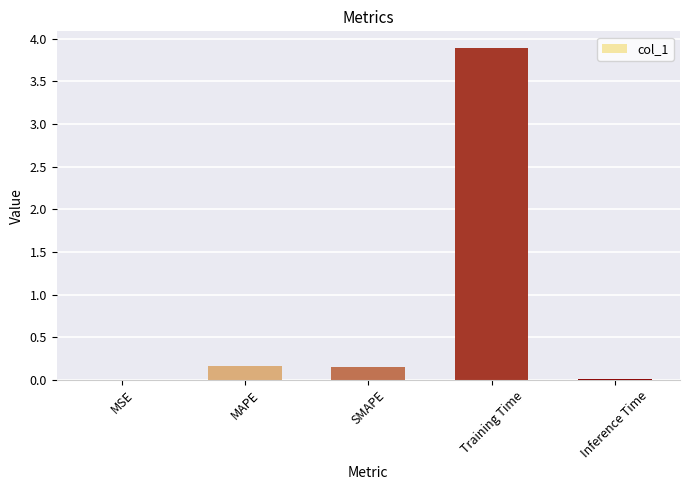

What is the greatest value displayed?

3.9